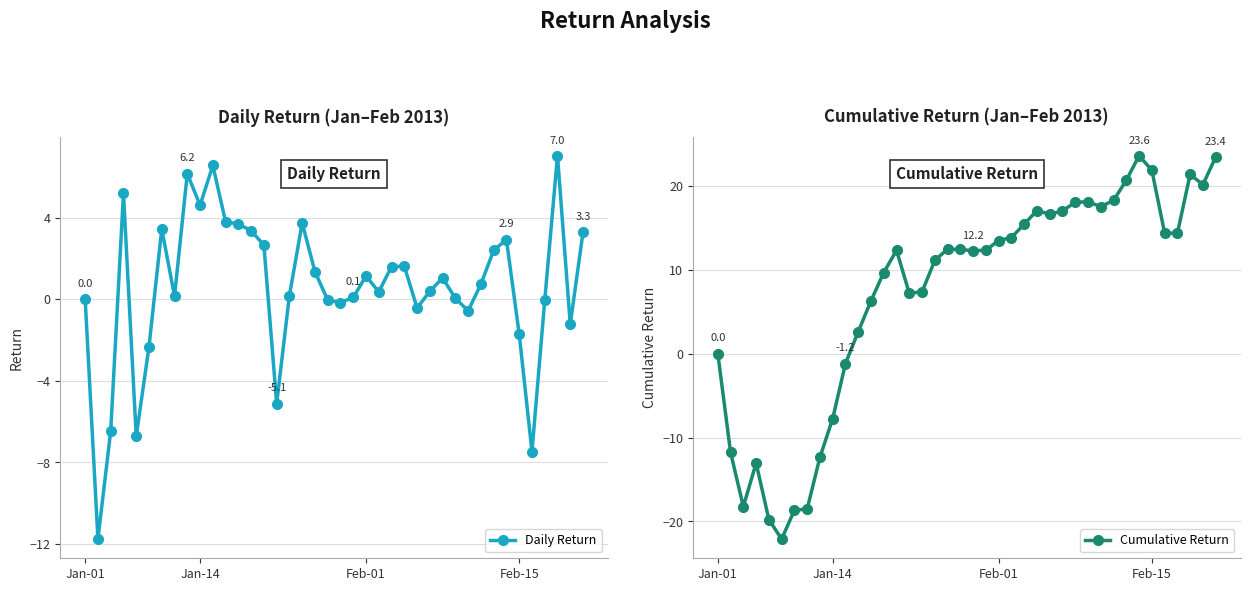

What is the sum of all Daily Return values?

23.4